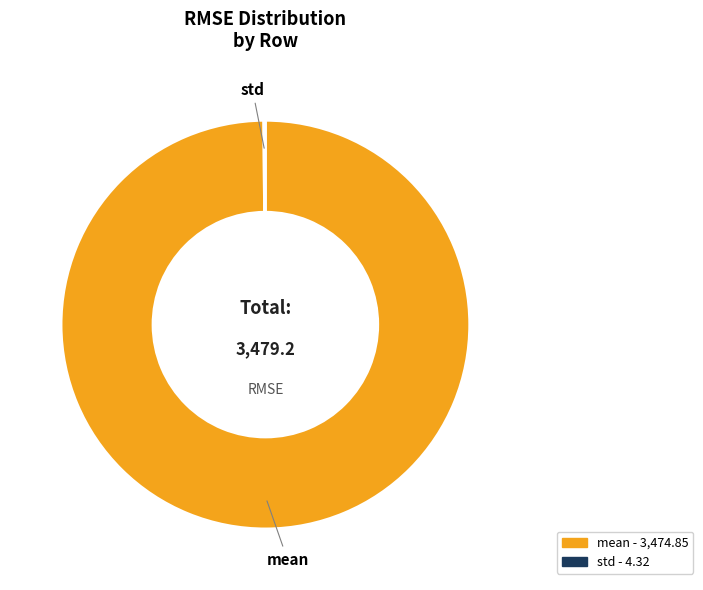

The mean slice represents 100% of the pie. True or false?

True